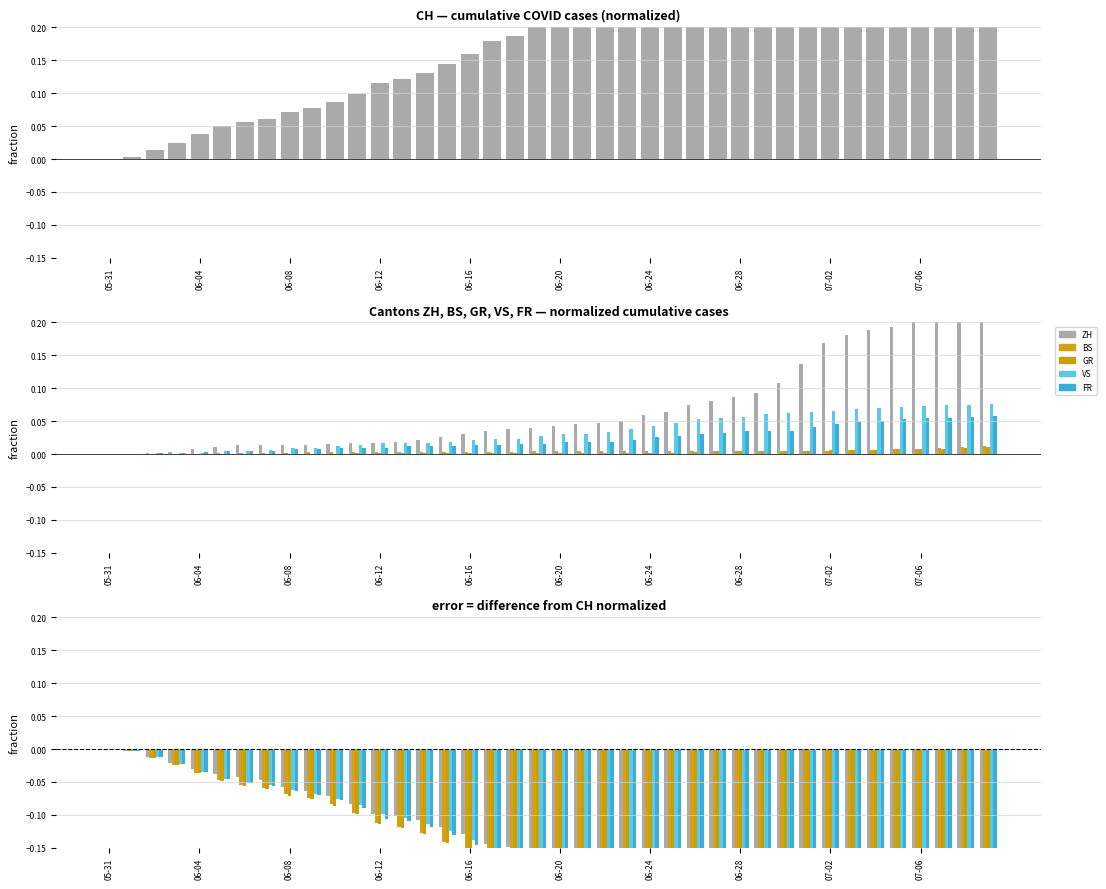

Reading left to right, what are all the values shown in this chart?

CH: 0.0	0.0	0.0	0.0	0.0	0.0	0.1	0.1	0.1	0.1	0.1	0.1	0.1	0.1	0.1	0.1	0.2	0.2	0.2	0.2	0.2	0.2	0.2	0.3	0.3	0.3	0.4	0.4	0.4	0.5	0.5	0.6	0.7	0.7	0.8	0.8	0.8	0.9	0.9	1.0
ZH: 0.0	-0.0	-0.0	-0.0	-0.0	-0.0	-0.0	-0.0	-0.1	-0.1	-0.1	-0.1	-0.1	-0.1	-0.1	-0.1	-0.1	-0.1	-0.1	-0.2	-0.2	-0.2	-0.2	-0.2	-0.2	-0.3	-0.3	-0.3	-0.3	-0.4	-0.4	-0.5	-0.5	-0.5	-0.6	-0.6	-0.6	-0.7	-0.7	-0.8
BS: 0.0	-0.0	-0.0	-0.0	-0.0	-0.0	-0.1	-0.1	-0.1	-0.1	-0.1	-0.1	-0.1	-0.1	-0.1	-0.1	-0.2	-0.2	-0.2	-0.2	-0.2	-0.2	-0.2	-0.3	-0.3	-0.3	-0.4	-0.4	-0.4	-0.5	-0.5	-0.6	-0.7	-0.7	-0.7	-0.8	-0.8	-0.9	-0.9	-1.0
GR: 0.0	-0.0	-0.0	-0.0	-0.0	-0.0	-0.1	-0.1	-0.1	-0.1	-0.1	-0.1	-0.1	-0.1	-0.1	-0.1	-0.2	-0.2	-0.2	-0.2	-0.2	-0.2	-0.2	-0.3	-0.3	-0.3	-0.4	-0.4	-0.4	-0.5	-0.5	-0.6	-0.7	-0.7	-0.7	-0.8	-0.8	-0.9	-0.9	-1.0
VS: 0.0	-0.0	-0.0	-0.0	-0.0	-0.0	-0.1	-0.1	-0.1	-0.1	-0.1	-0.1	-0.1	-0.1	-0.1	-0.1	-0.1	-0.2	-0.2	-0.2	-0.2	-0.2	-0.2	-0.2	-0.3	-0.3	-0.3	-0.3	-0.4	-0.4	-0.5	-0.5	-0.6	-0.7	-0.7	-0.7	-0.8	-0.8	-0.9	-0.9
FR: 0.0	-0.0	-0.0	-0.0	-0.0	-0.0	-0.1	-0.1	-0.1	-0.1	-0.1	-0.1	-0.1	-0.1	-0.1	-0.1	-0.1	-0.2	-0.2	-0.2	-0.2	-0.2	-0.2	-0.2	-0.3	-0.3	-0.3	-0.4	-0.4	-0.4	-0.5	-0.5	-0.6	-0.7	-0.7	-0.7	-0.8	-0.8	-0.9	-0.9